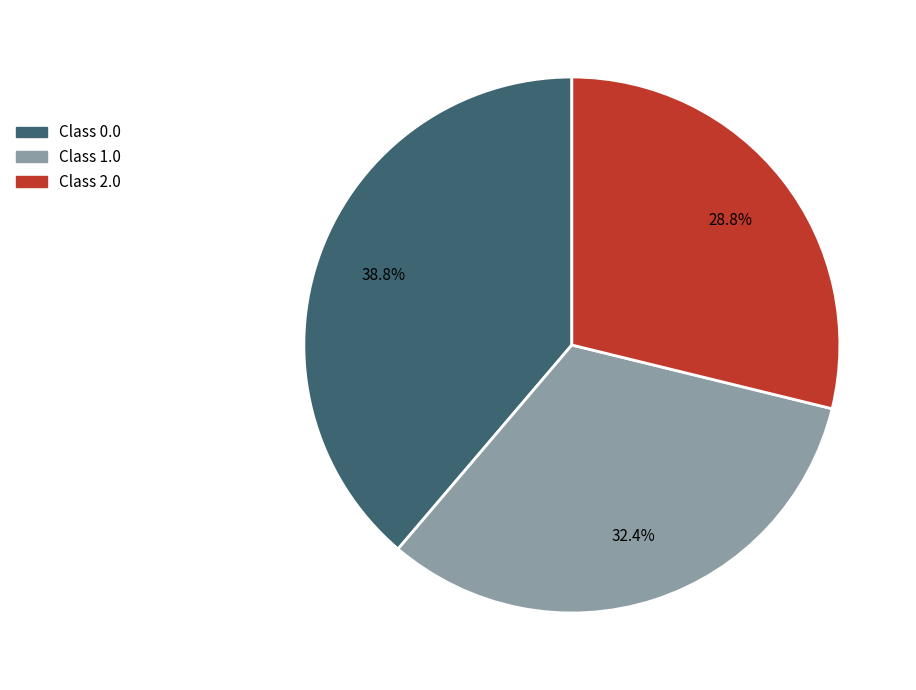

Is there a majority slice in this chart?

No